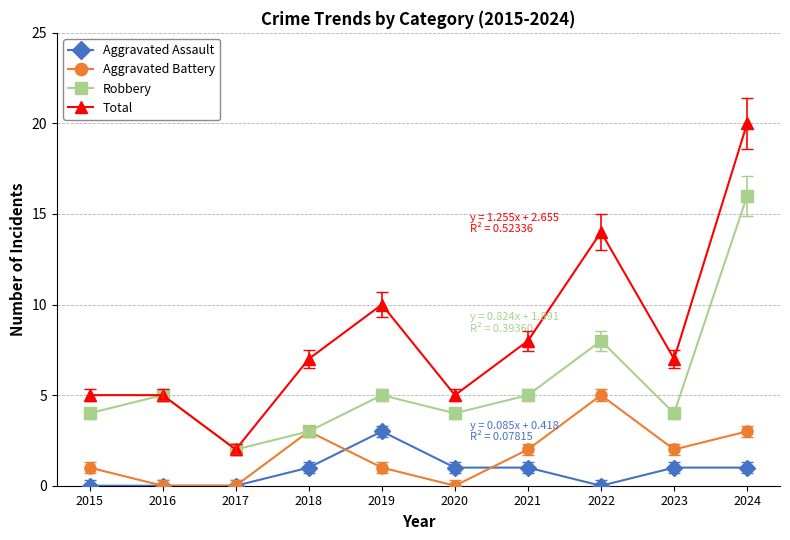

How many data points does each series have?

10